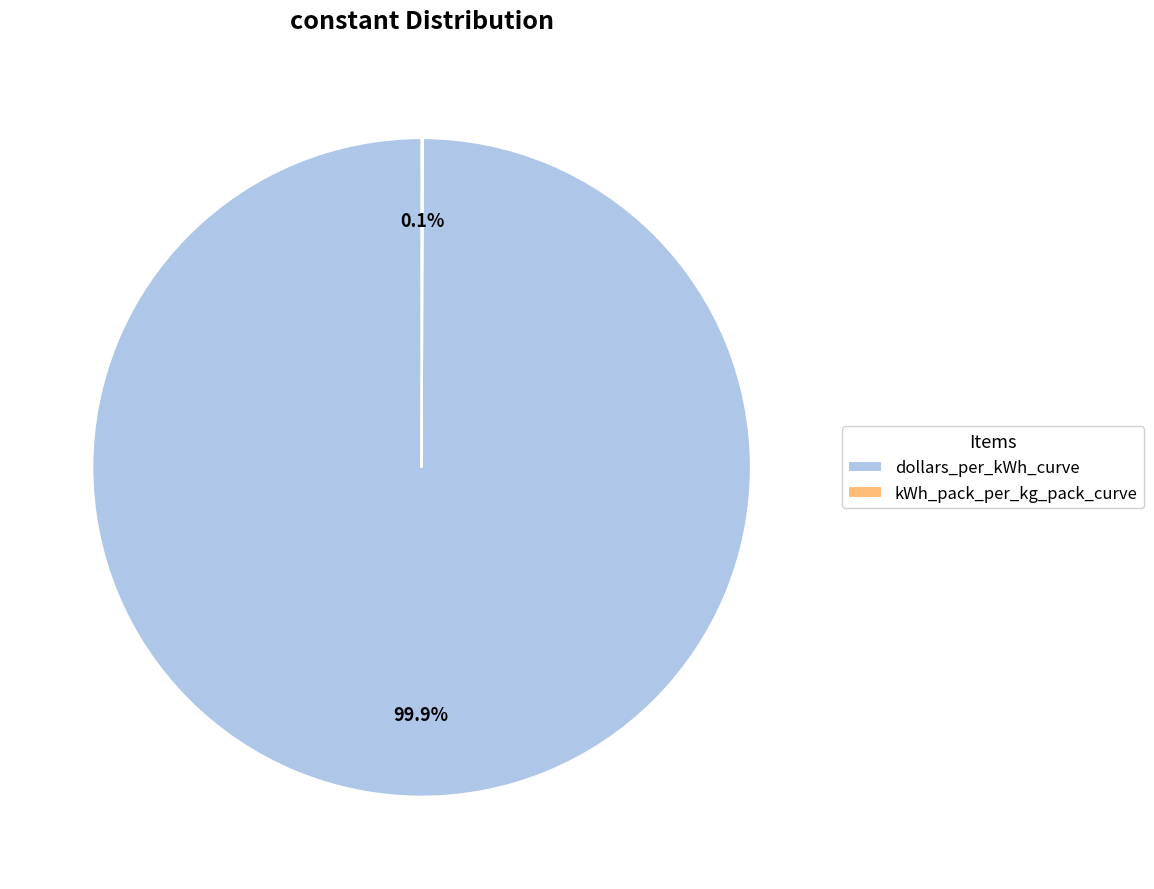

Which slice is the largest?

dollars_per_kWh_curve